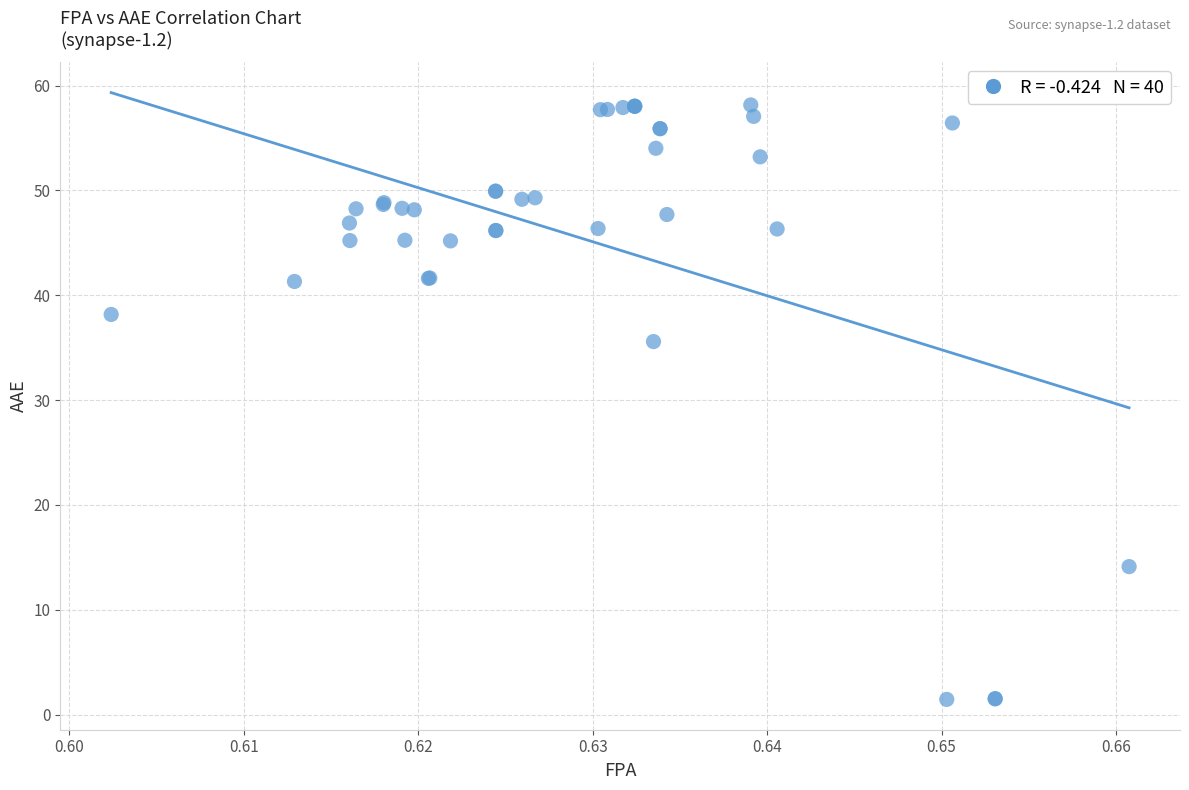

What Y value in the scatter plot is closest to 29?

35.6